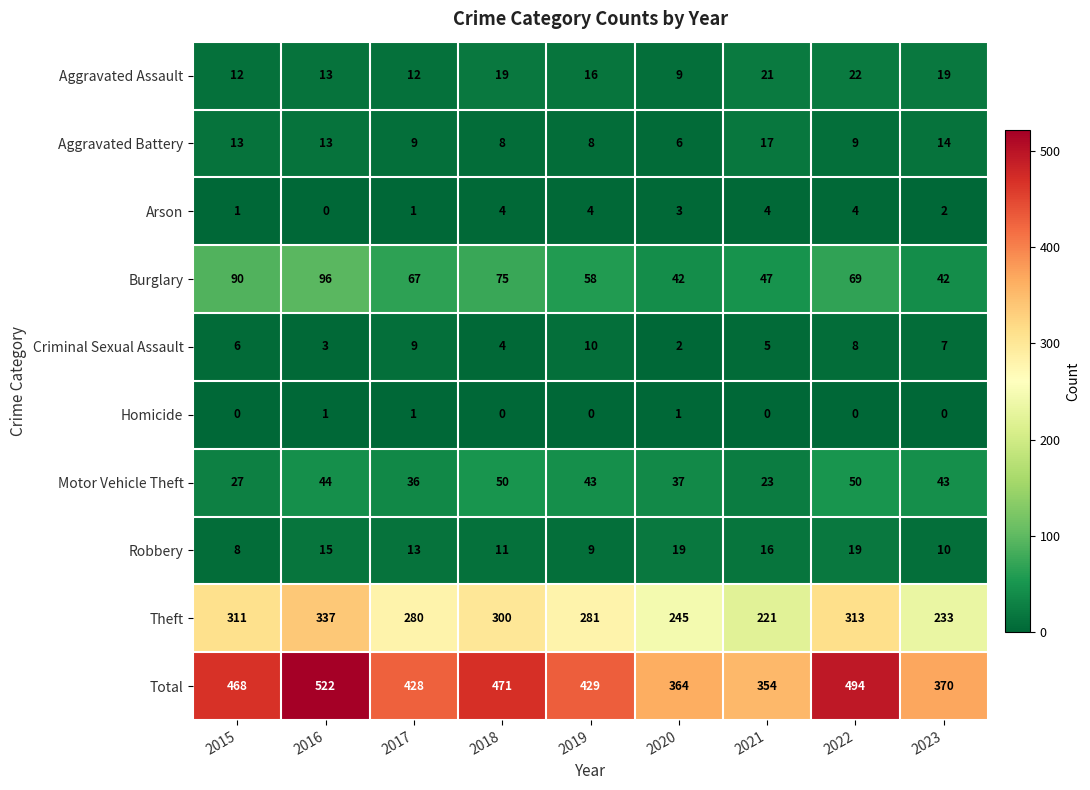

At which category is the sum across all series the highest?

2016